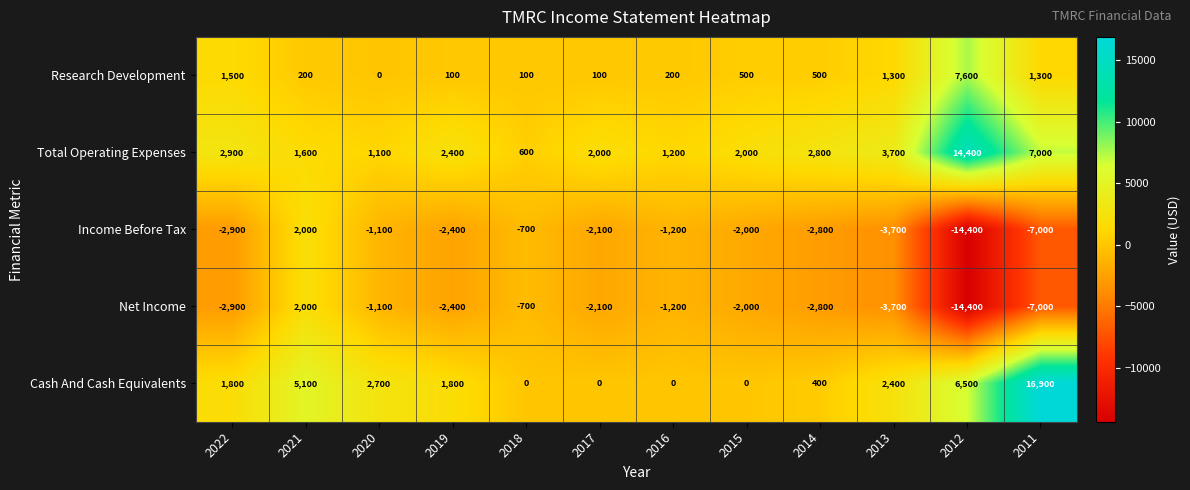

What is the average value of the Research Development series?

1117